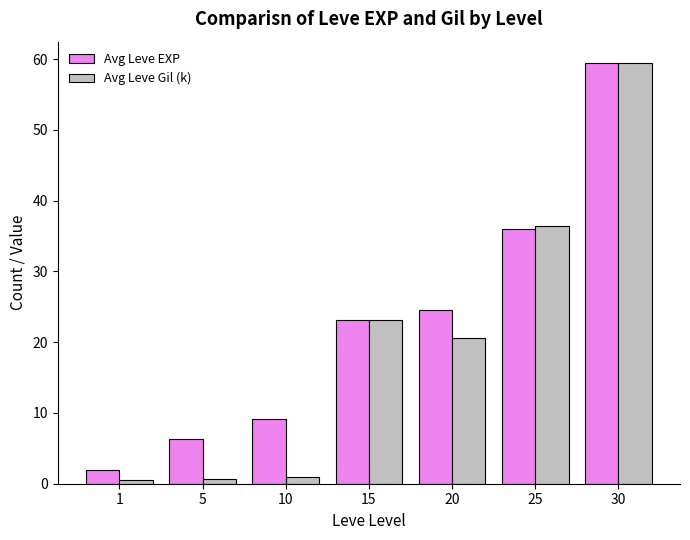

Rank the series at 10 from highest to lowest value.

Avg Leve EXP, Avg Leve Gil (k)